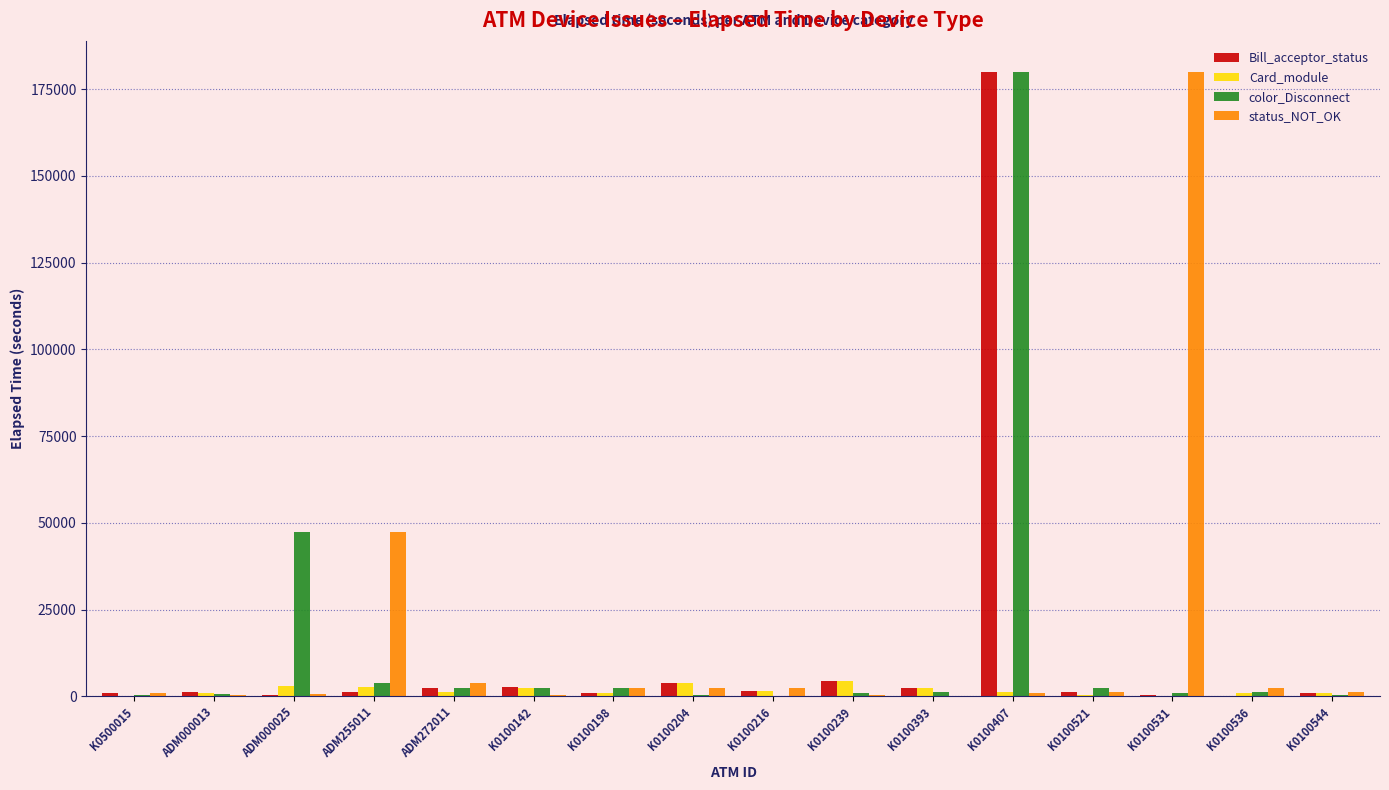

The value of Bill_acceptor_status at K0100407 is 179922. True or false?

True